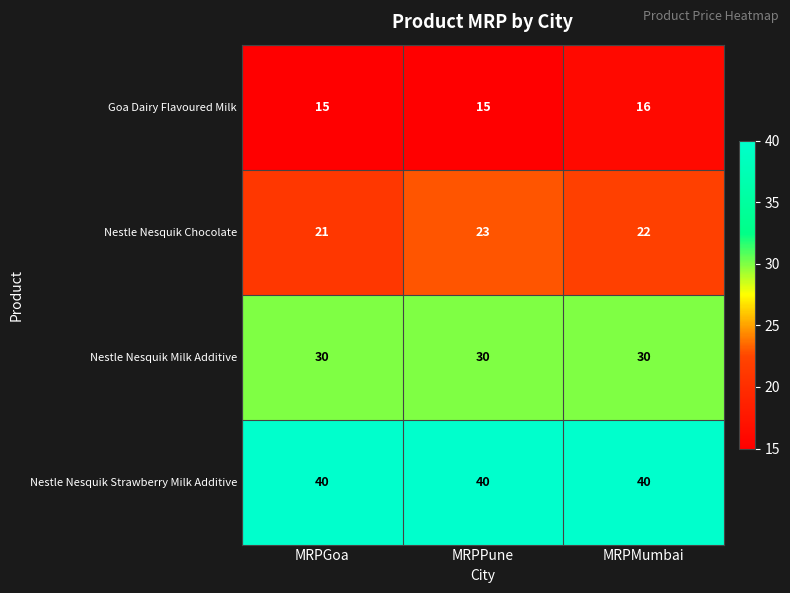

How many data points does each series have?

3